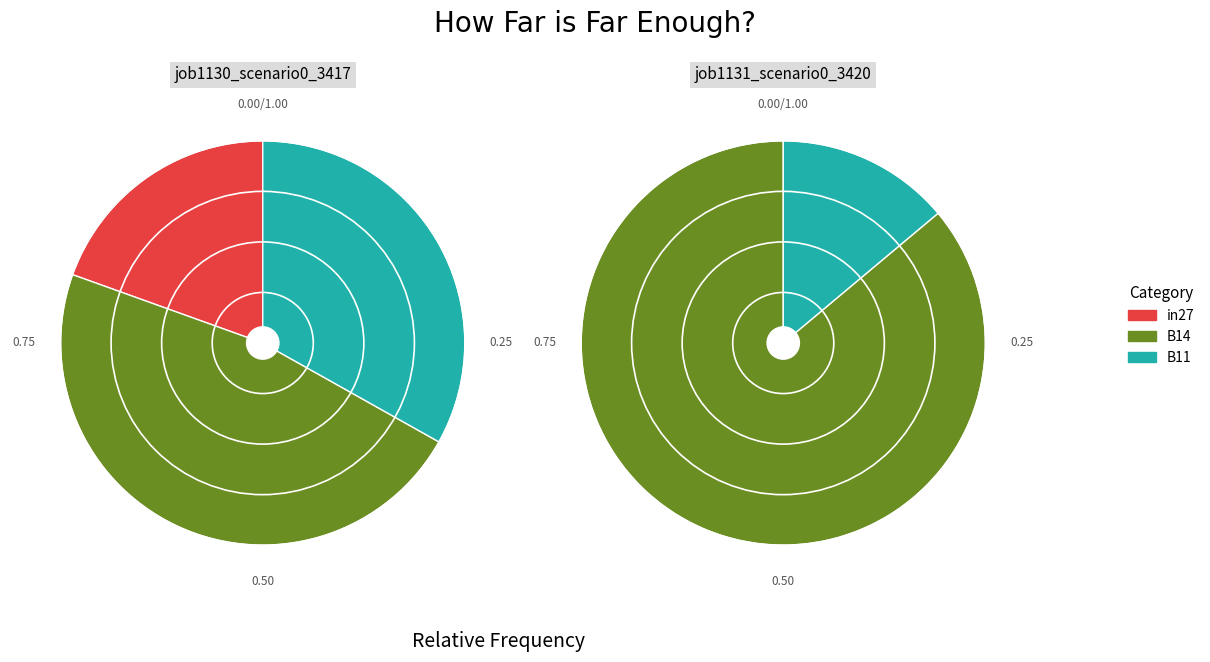

How many slices are in this pie chart?

3